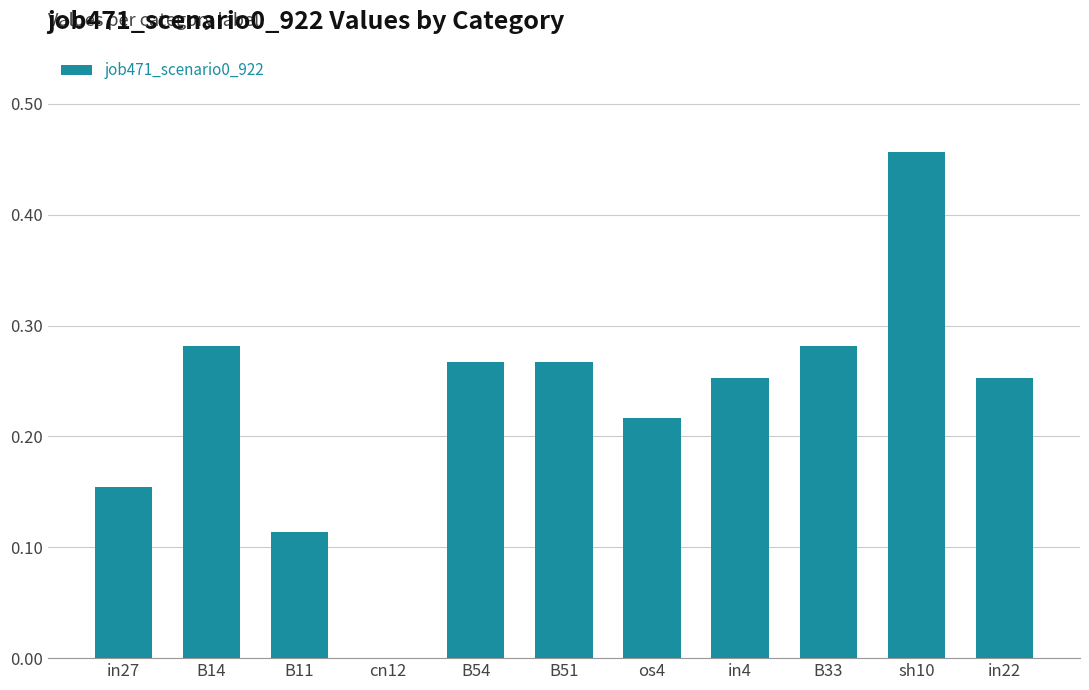

Between sh10 and B14, which is larger?

sh10